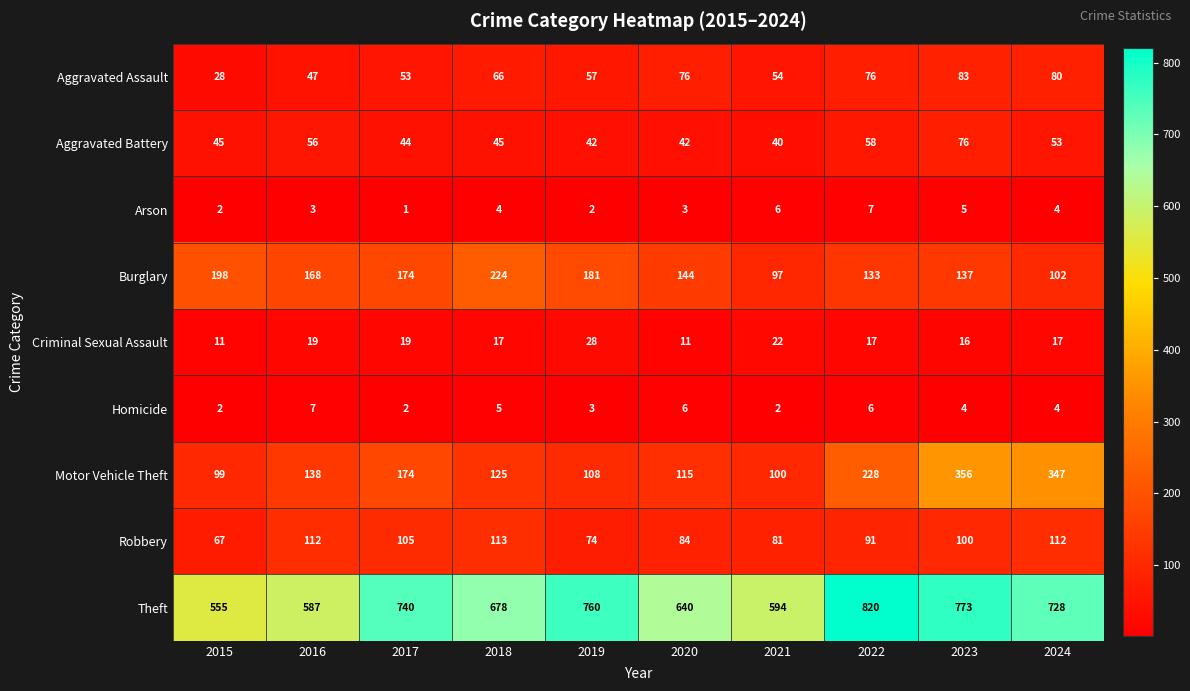

Which series has the largest total across all categories?

Theft